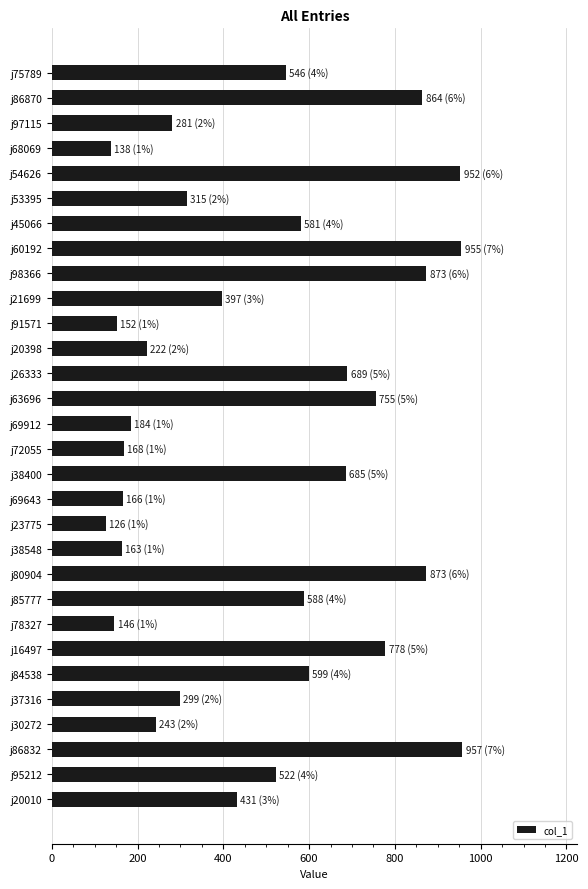

What is the difference between the values at j84538 and j20010?

168